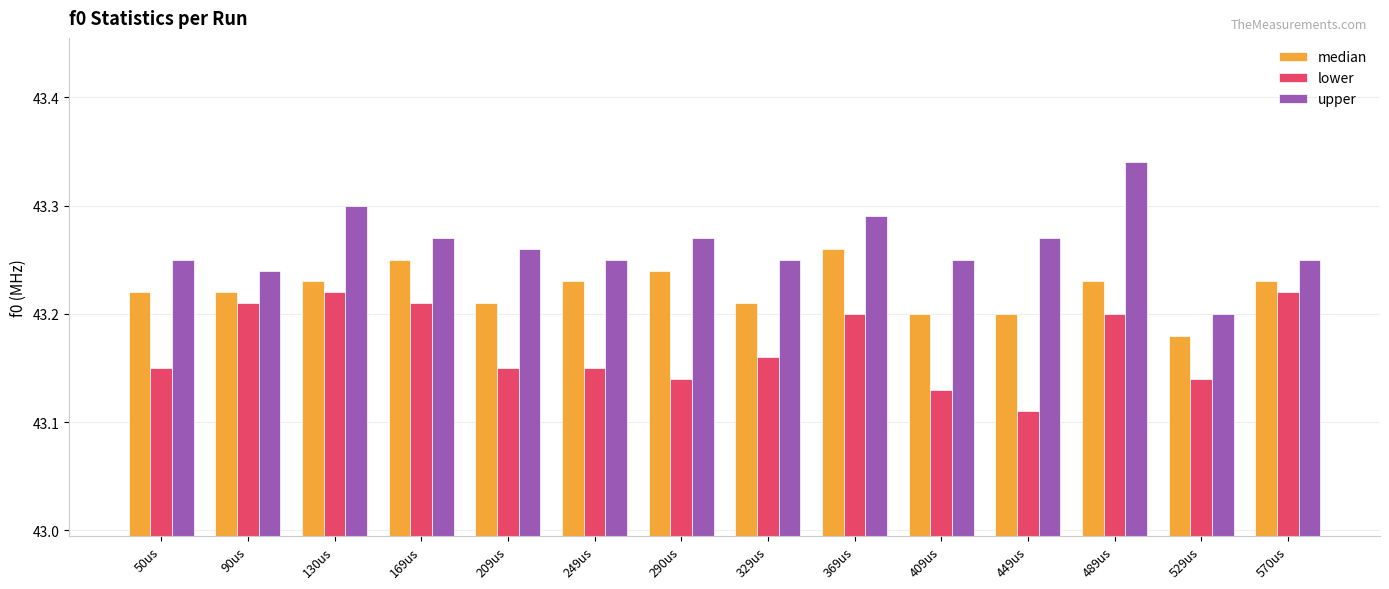

Is the value of upper at 409us greater than the value of lower at 529us?

Yes